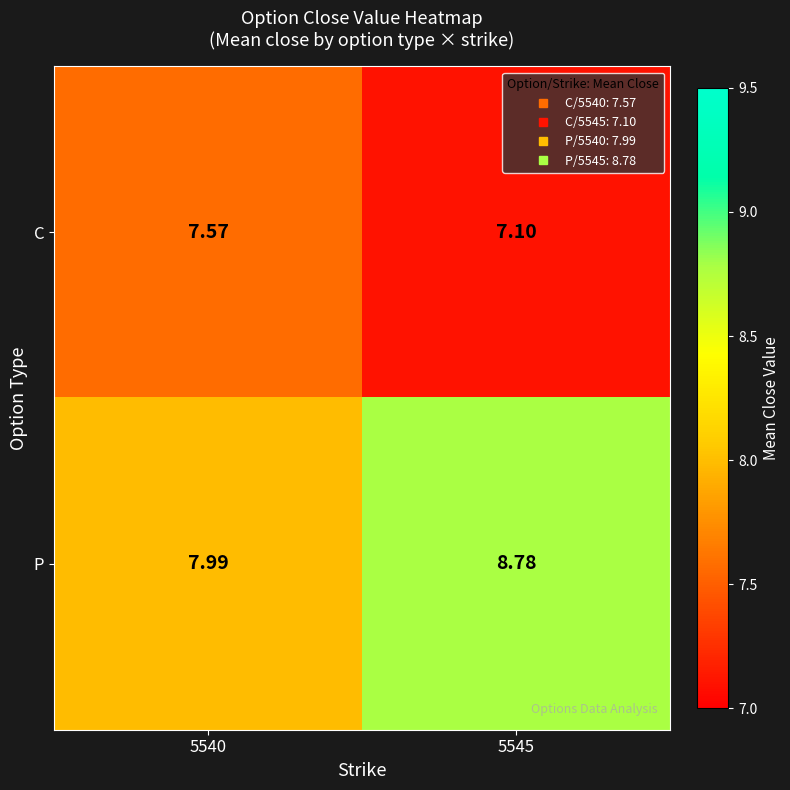

List the series in order of their overall mean, lowest first.

C, P